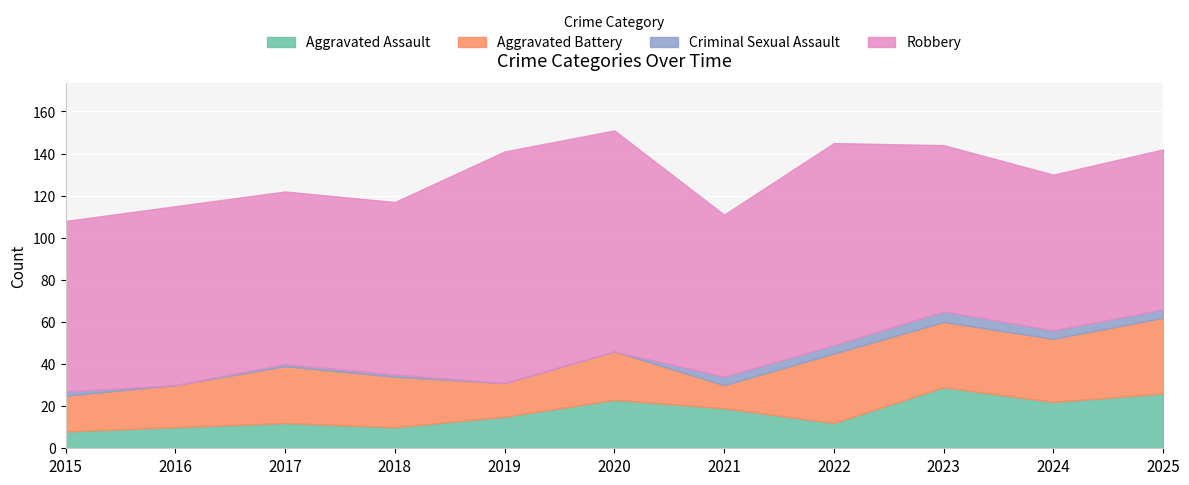

How many values in the Robbery series are below 82?

5